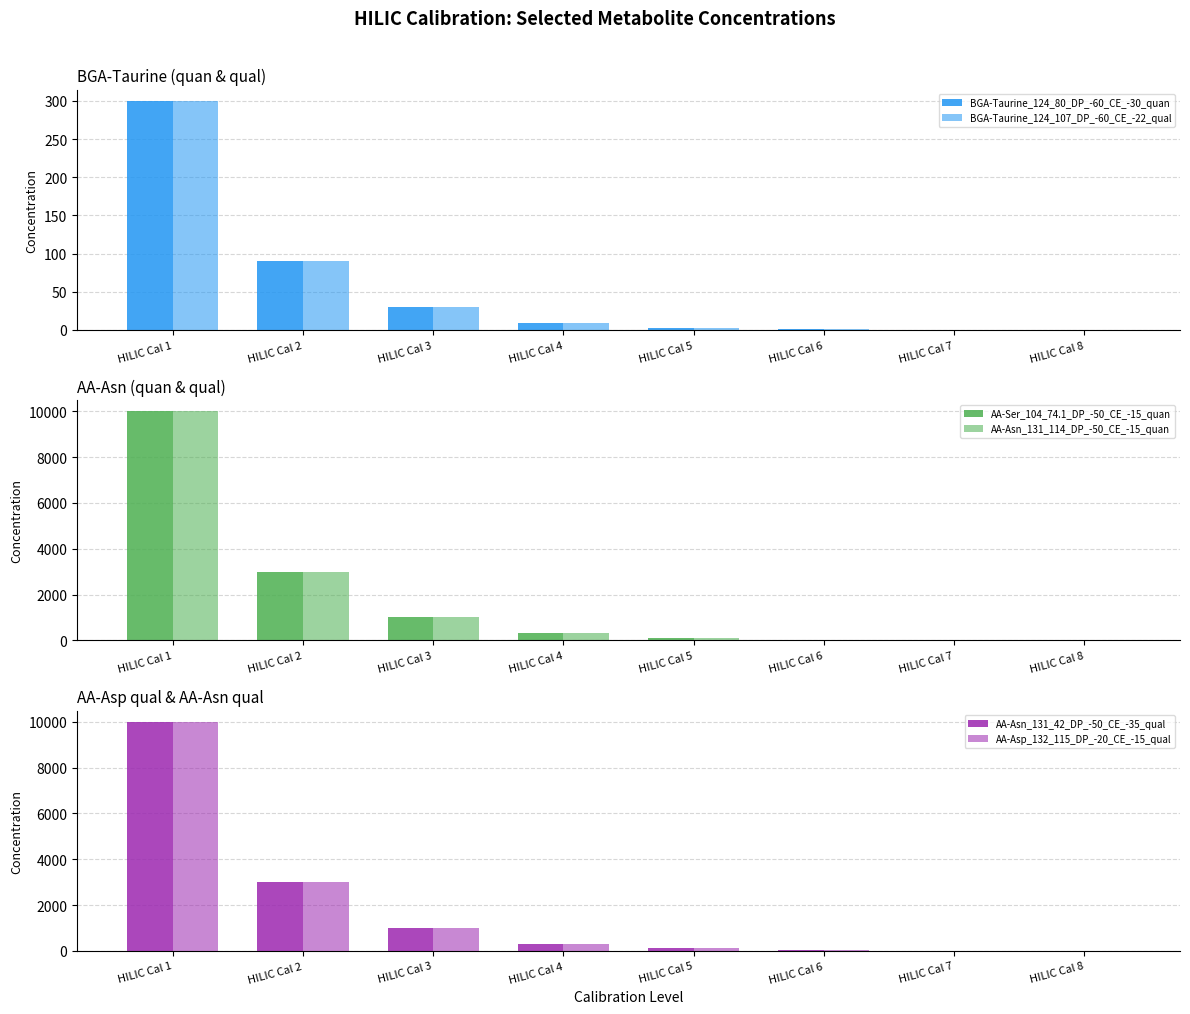

Reading left to right, transcribe all the data shown in this chart.

BGA-Taurine_124_80_DP_-60_CE_-30_quan: 300.0	90.0	30.0	9.0	3.0	0.9	0.3	0.1
BGA-Taurine_124_107_DP_-60_CE_-22_qual: 300.0	90.0	30.0	9.0	3.0	0.9	0.3	0.1
AA-Ser_104_74.1_DP_-50_CE_-15_quan: 10000.0	3000.0	1000.0	300.0	100.0	30.0	10.0	3.0
AA-Asn_131_114_DP_-50_CE_-15_quan: 10000.0	3000.0	1000.0	300.0	100.0	30.0	10.0	3.0
AA-Asn_131_42_DP_-50_CE_-35_qual: 10000.0	3000.0	1000.0	300.0	100.0	30.0	10.0	3.0
AA-Asp_132_115_DP_-20_CE_-15_qual: 10000.0	3000.0	1000.0	300.0	100.0	30.0	10.0	3.0